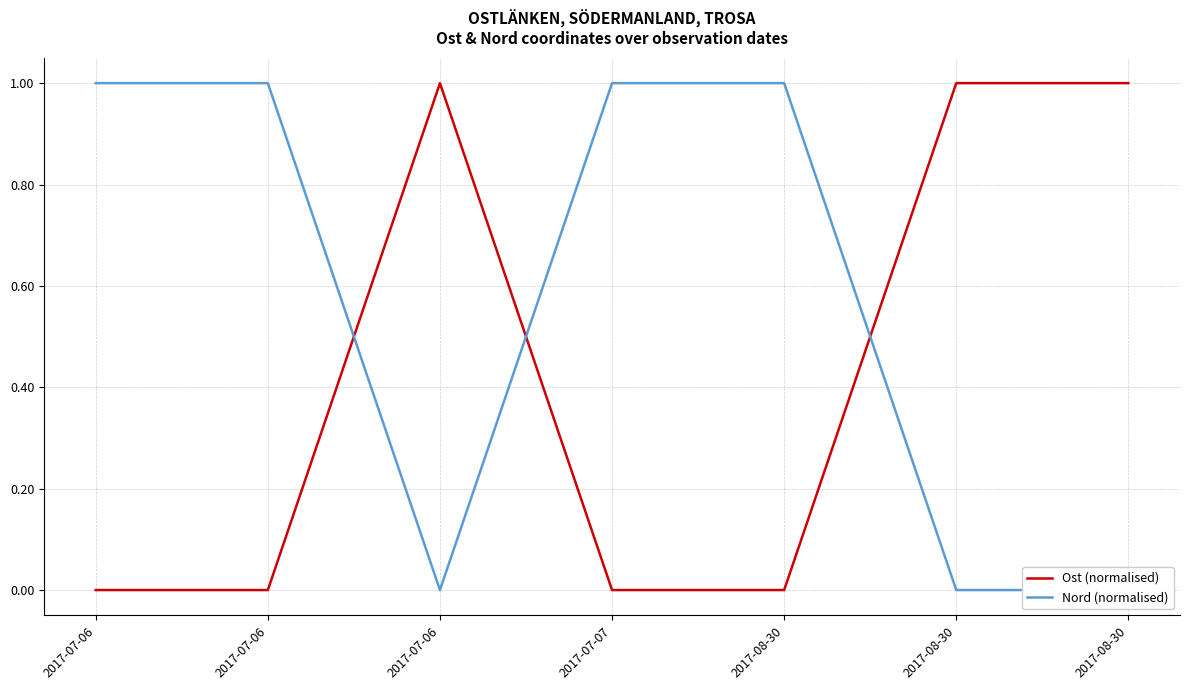

What is the difference between the maximum and minimum values in the Nord (normalised) series?

1